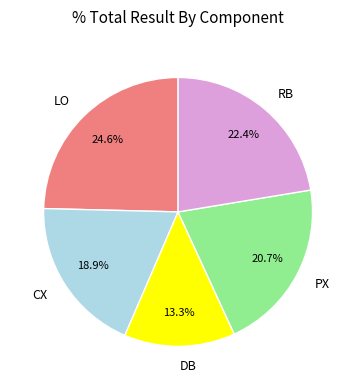

What portion of the pie excludes RB?

77.6%